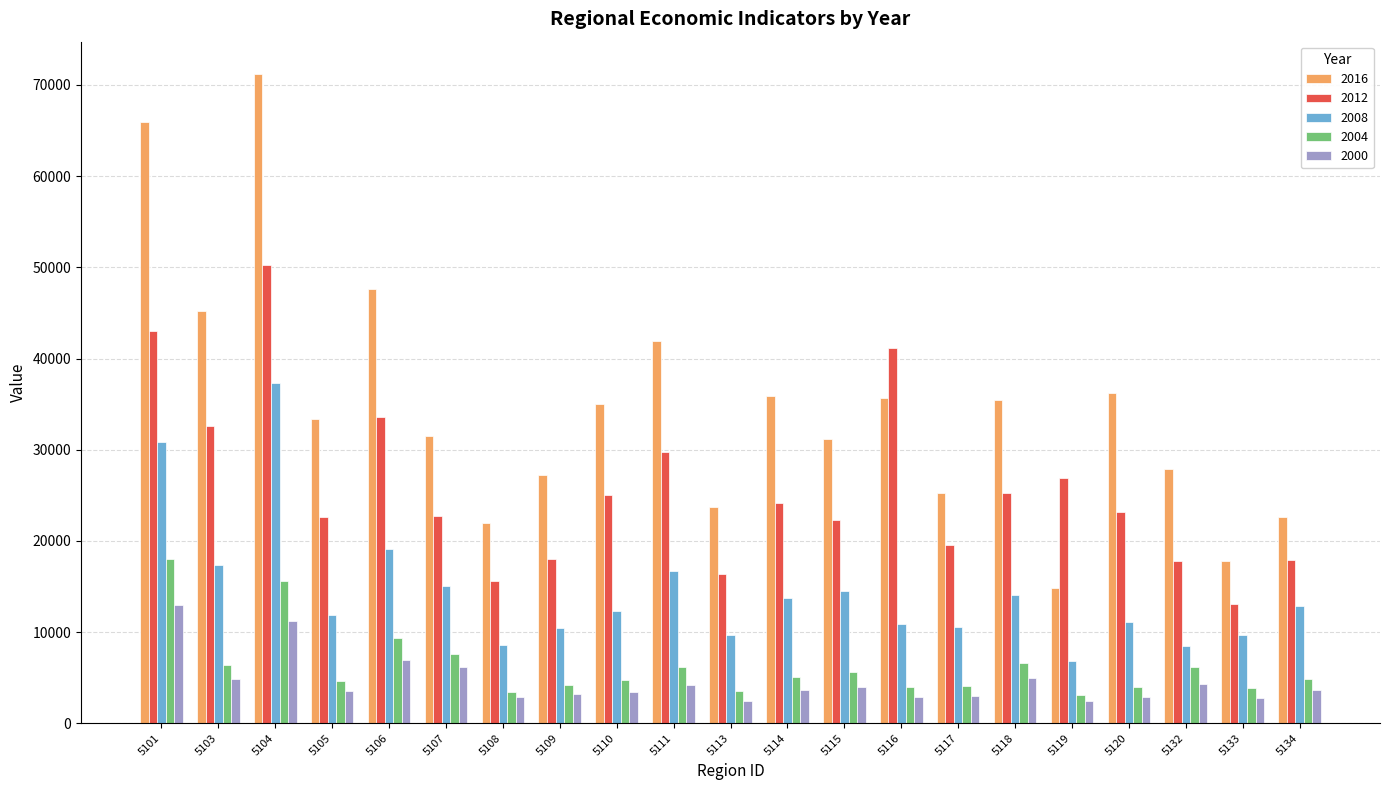

True or false: 2004 has a value of 1747.7 at 5132.

False